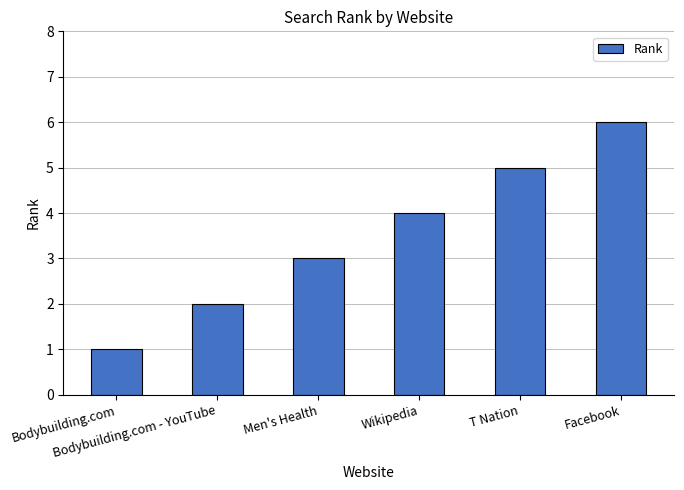

What is the maximum value shown in the chart?

6